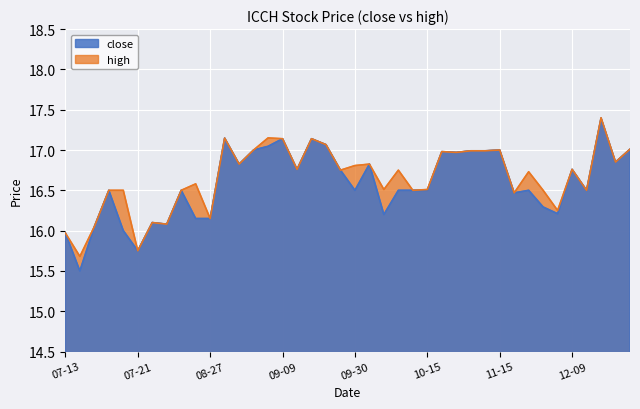

At how many categories does at least one series exceed 16?

37